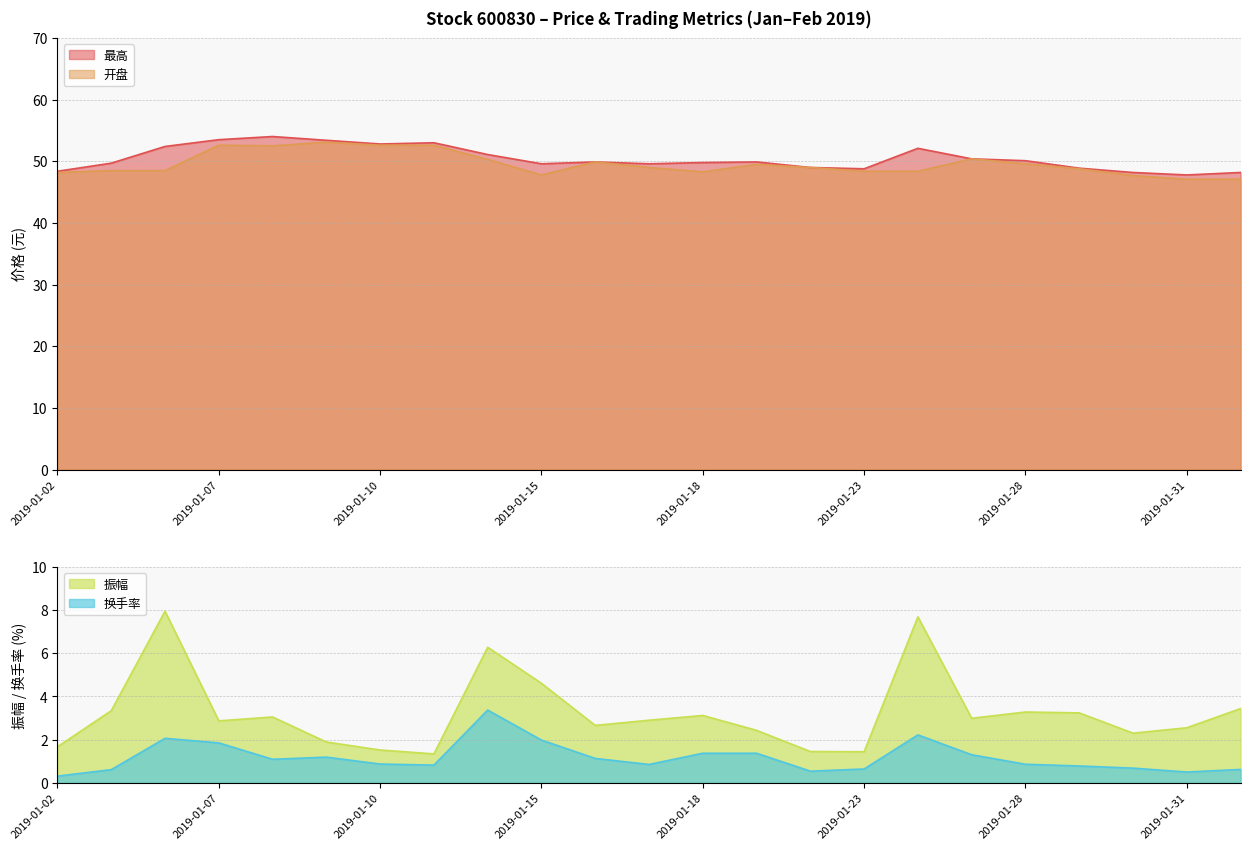

True or false: 振幅 has a value of 4.8 at 2019-01-07.

False